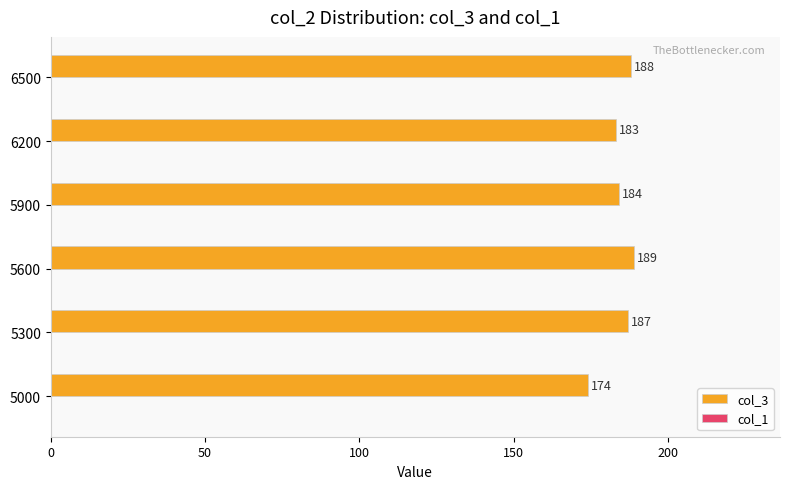

Approximately how many times larger is the value at 5600 compared to 5900?

1.0